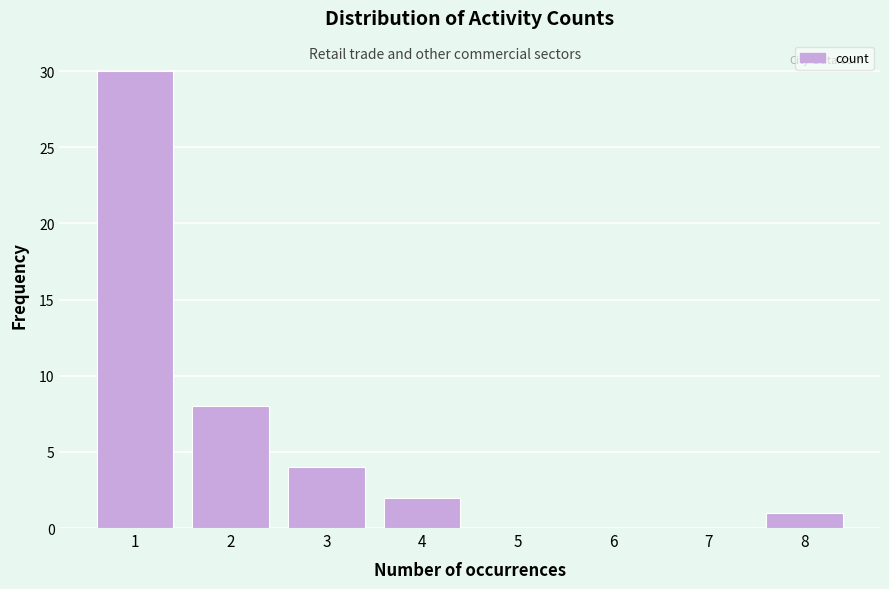

Reading left to right, transcribe all the data shown in this chart.

1=30	2=8	3=4	4=2	5=0	6=0	7=0	8=1